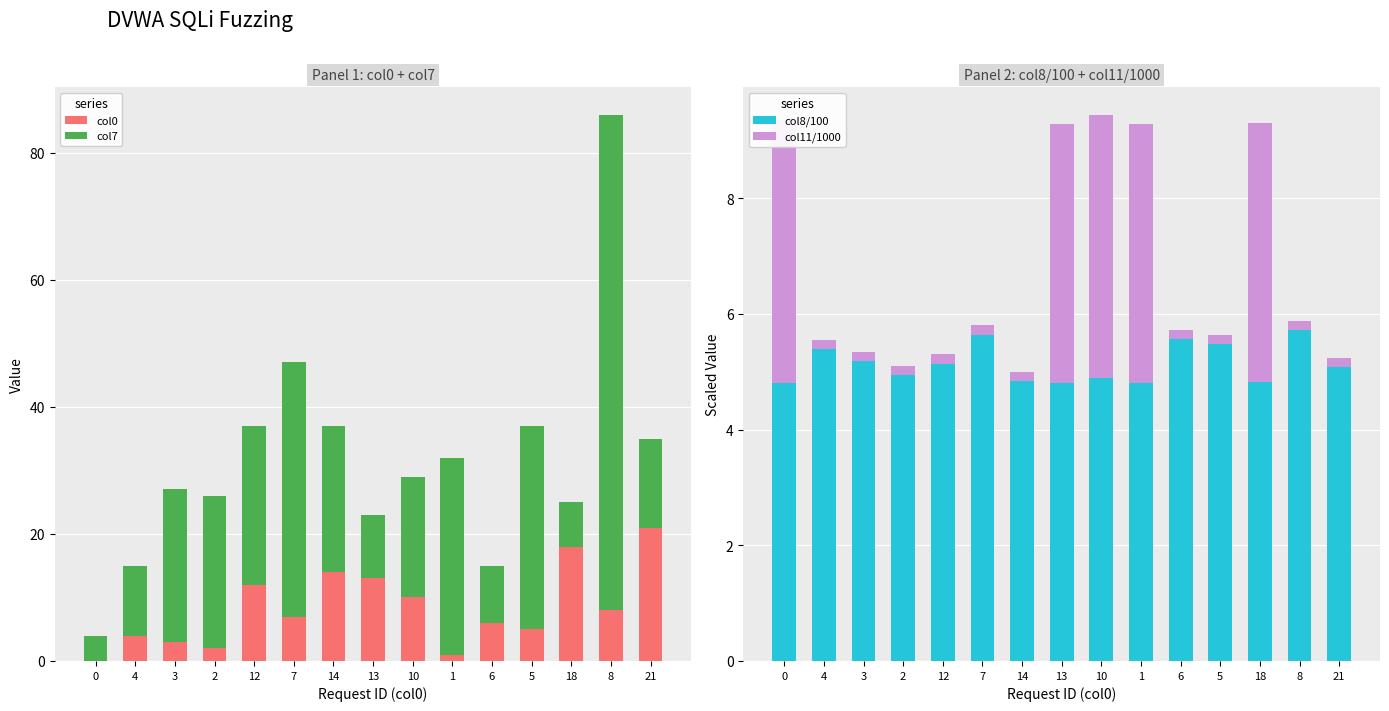

What position from the left is 14?

7